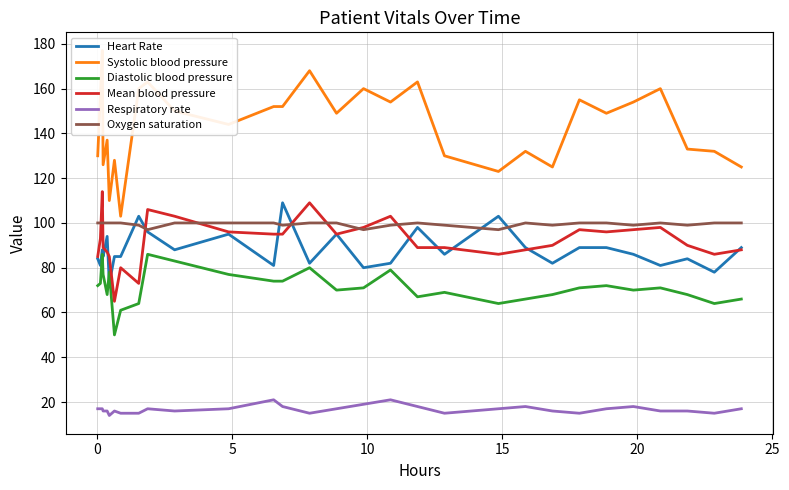

At how many categories does at least one series exceed 118?

28